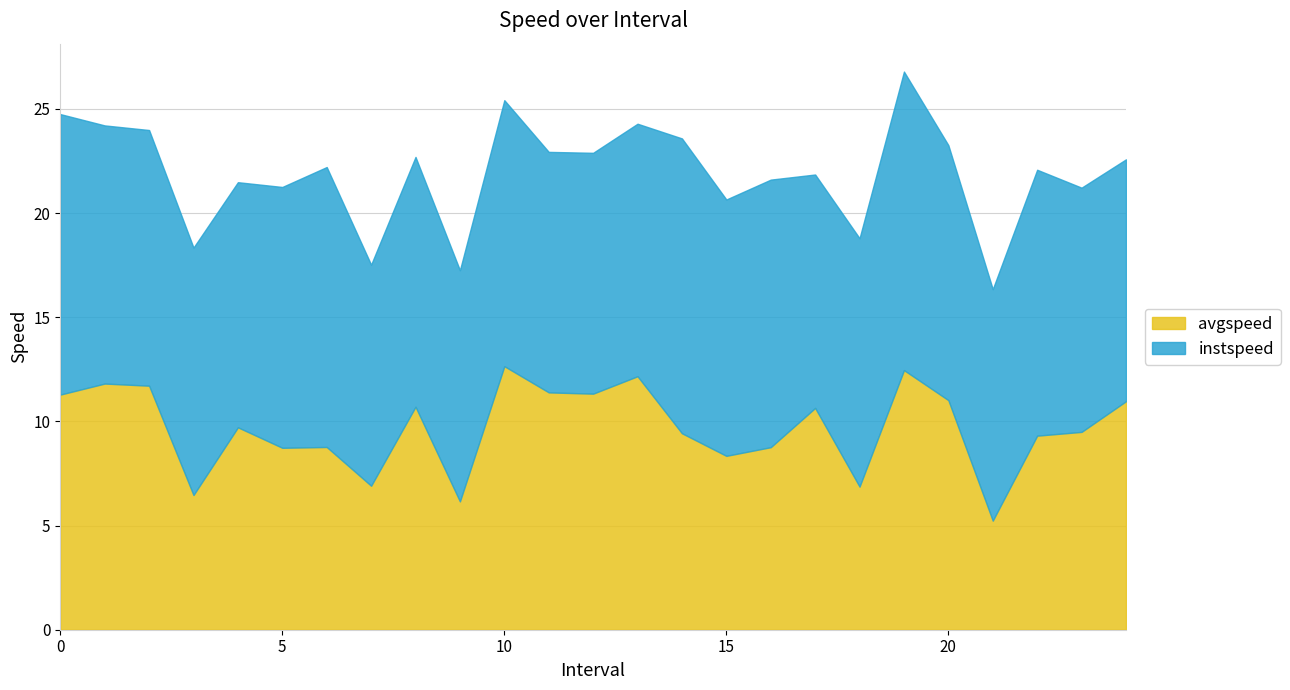

Which category has the lowest value in the avgspeed series?

21